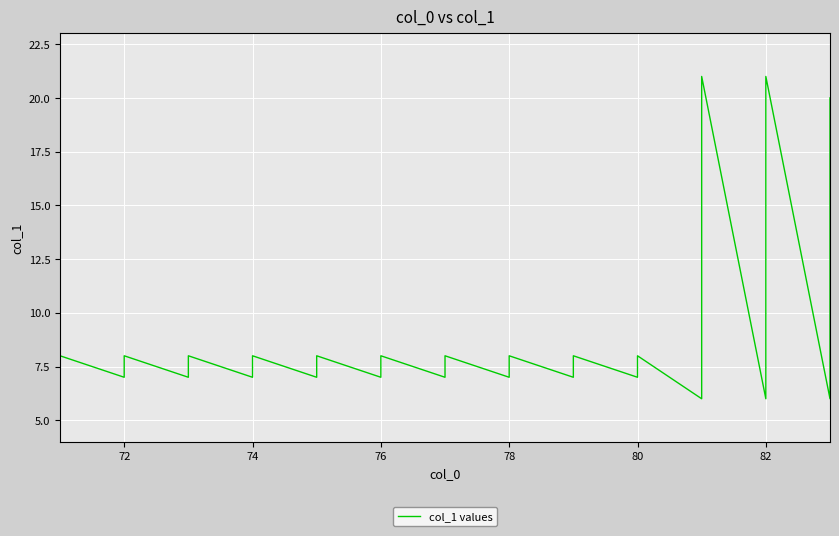

How many interior local valleys (lower than both neighbors) does the data have?

12